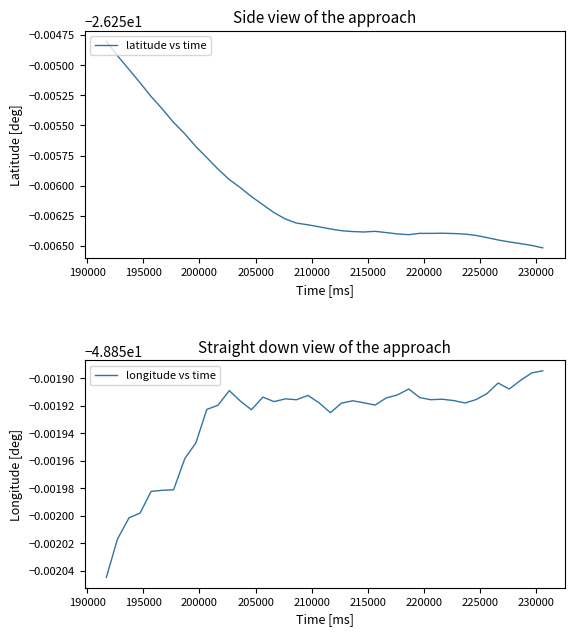

Which series has the widest spread of values?

latitude vs time